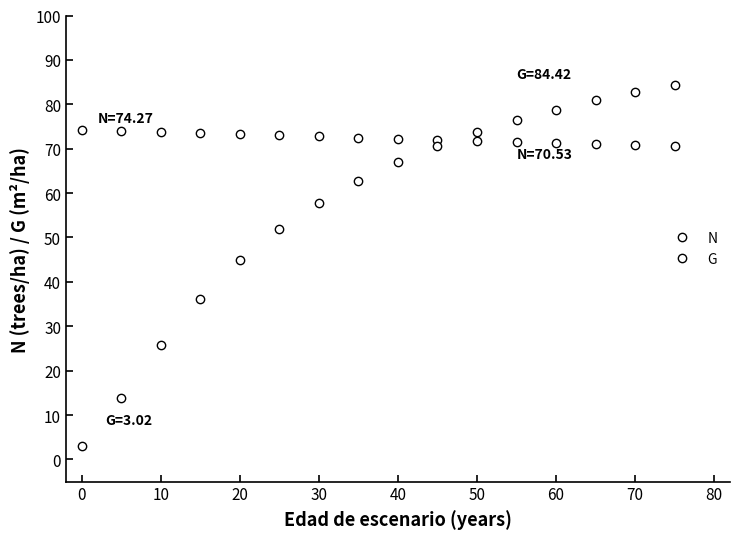

True or false: G and N intersect in this chart.

True